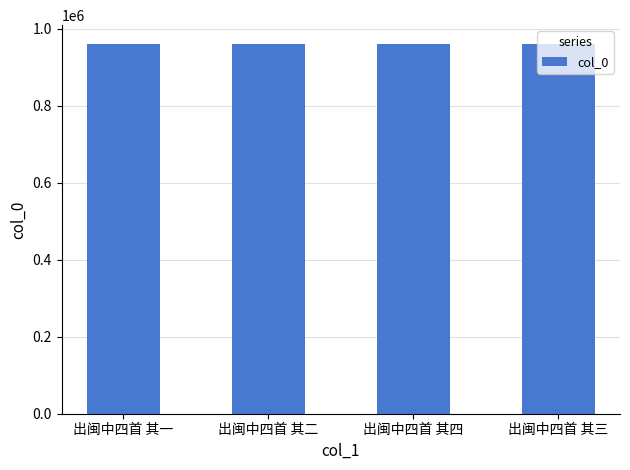

True or false: the data shows 1699190 at 出闽中四首 其一.

False